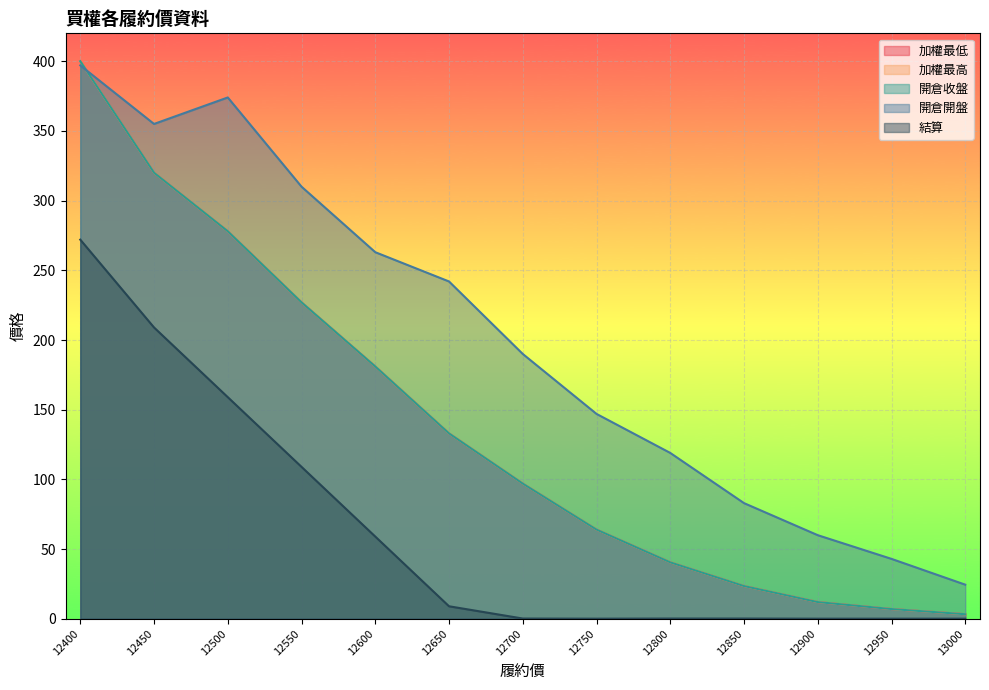

What value does the 加權最低 series have at 12900?

12.0